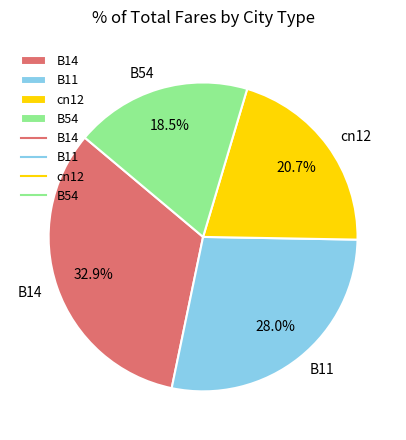

Does B54 account for over 50% of the chart?

No